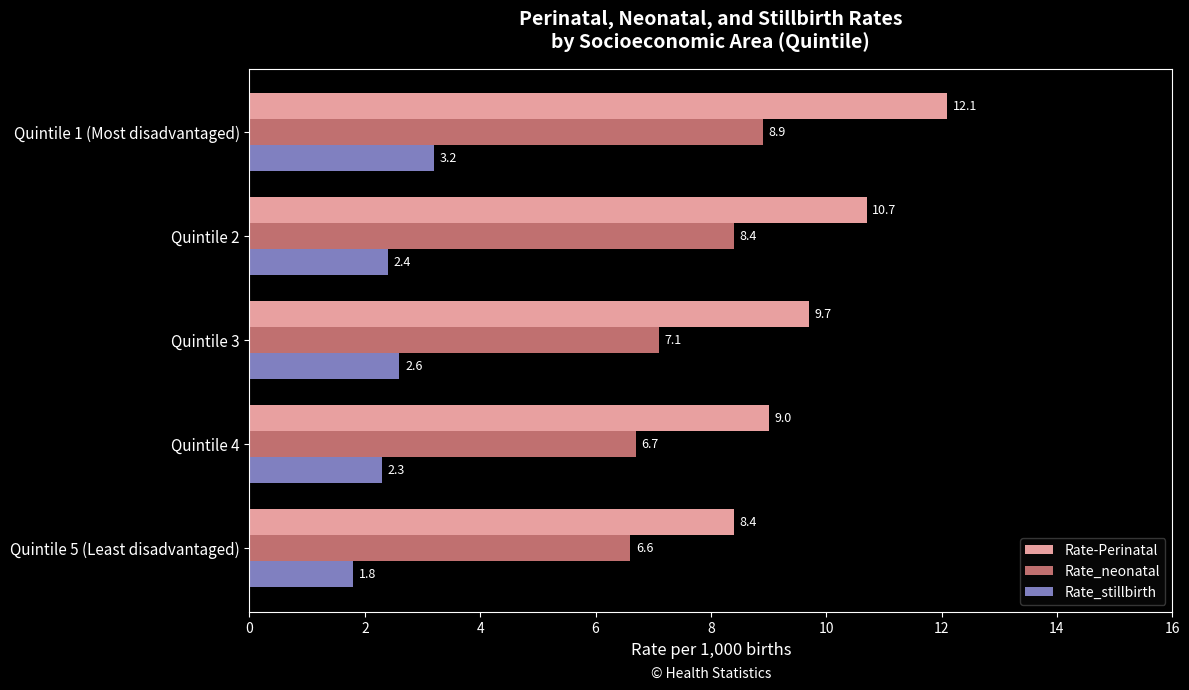

At which category does the chart reach its minimum across all series?

Quintile 5 (Least disadvantaged)